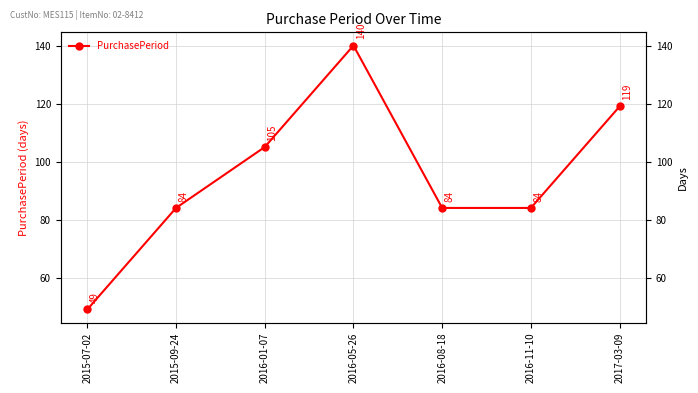

Does the chart have visible grid lines?

Yes